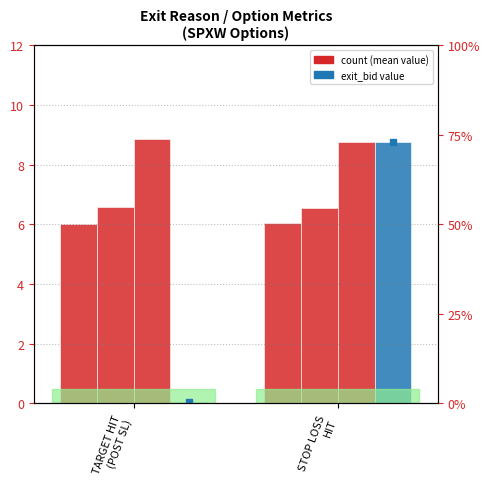

Rank the categories by close value from highest to lowest.

STOP LOSS
HIT, TARGET HIT
(POST SL)